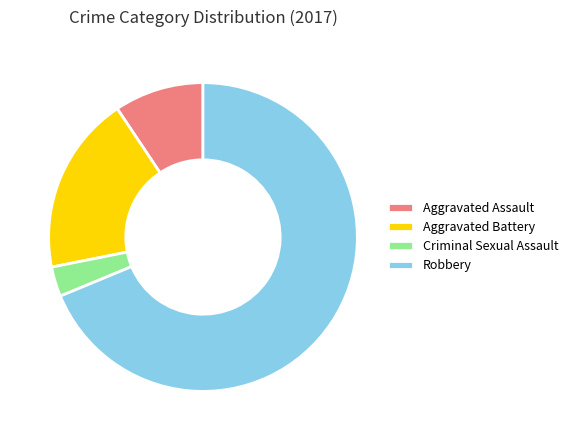

How many slices are in this pie chart?

4